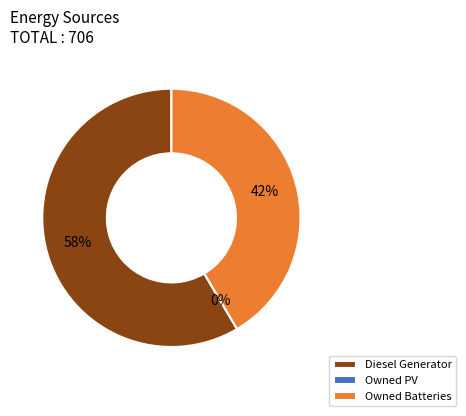

Combined, do Owned Batteries and Diesel Generator account for over 50%?

Yes